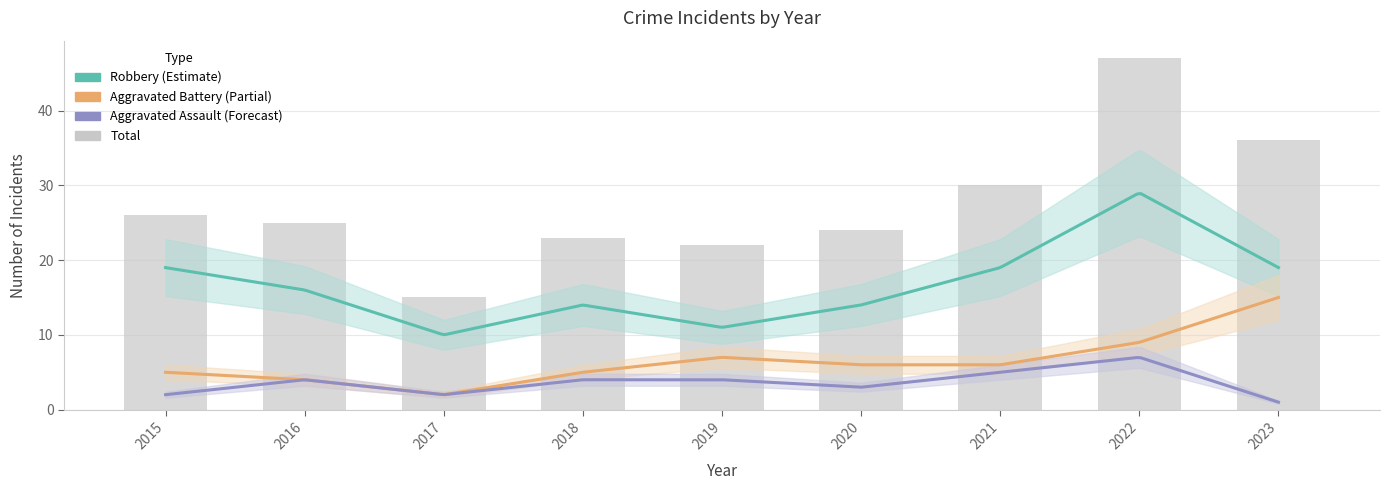

How many data points in Robbery are less than 16?

4